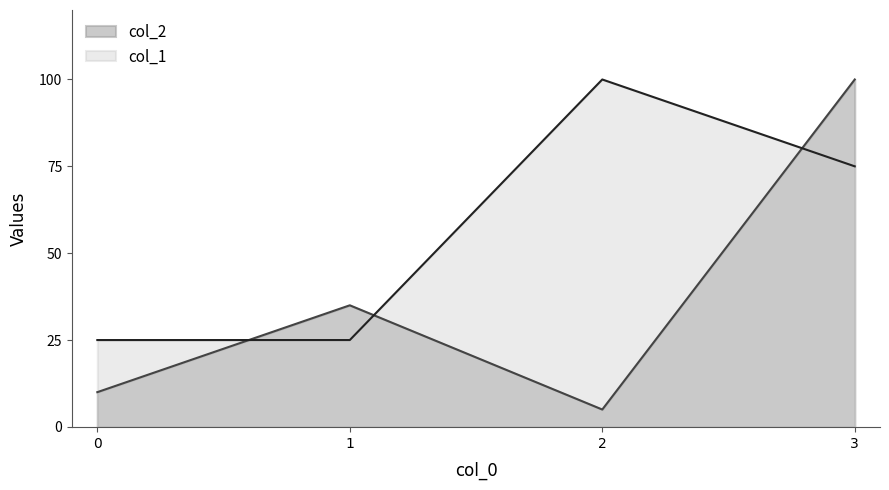

At which label does col_1 first exceed 75?

2